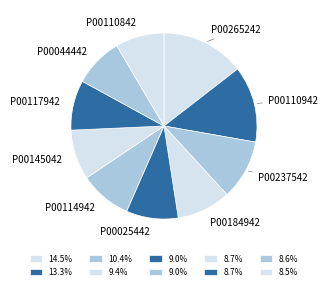

How many segments does this pie chart have?

10